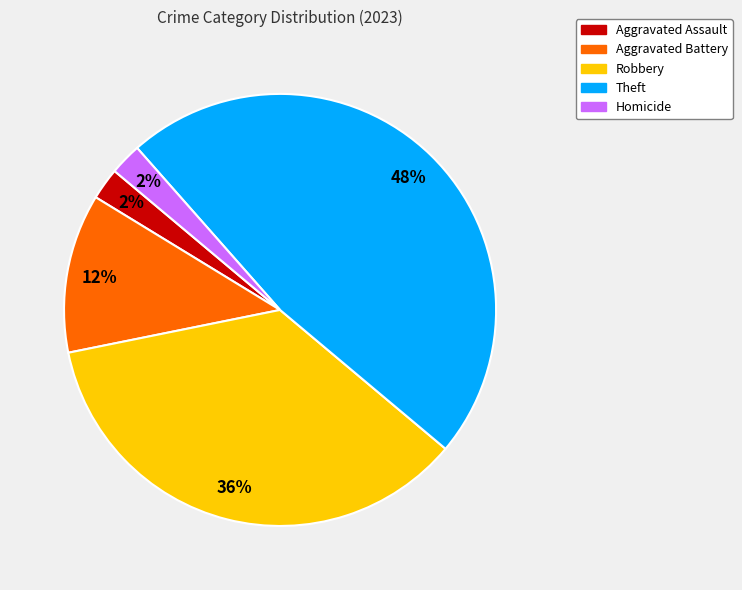

Is there any slice that represents more than half of the pie?

No